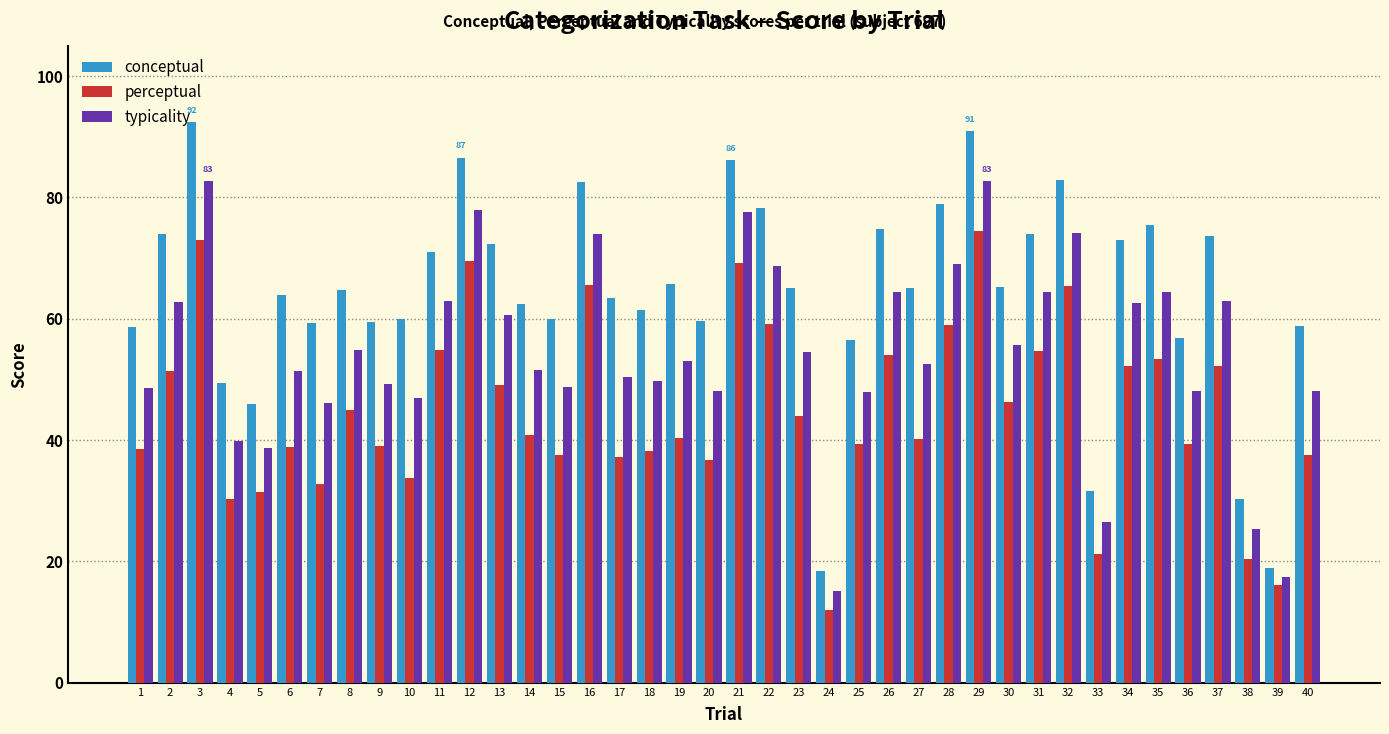

What is the value of the typicality bar at the 18th from the left?

49.8